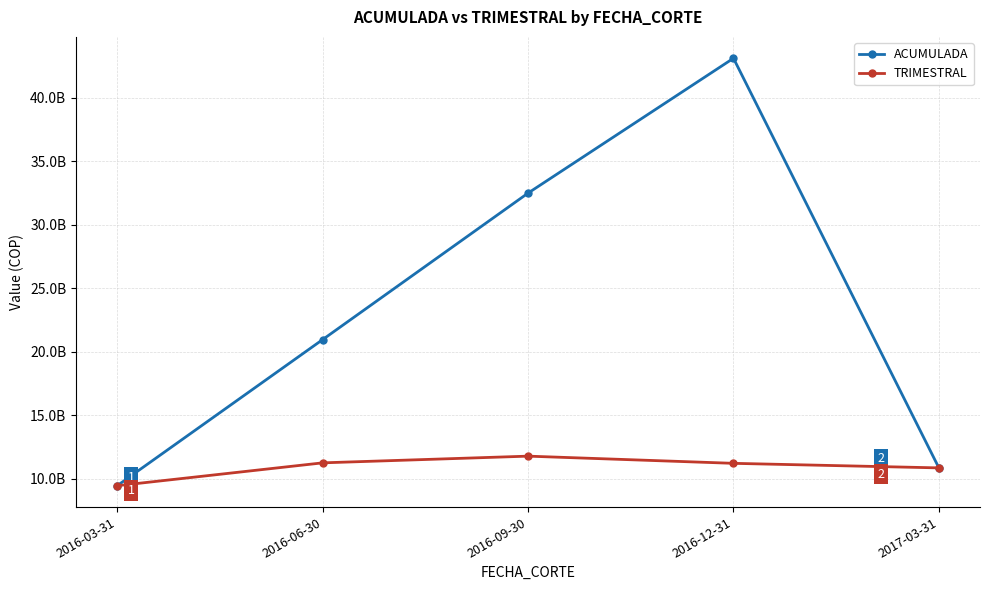

At which label is TRIMESTRAL closest to 10618391777?

2017-03-31